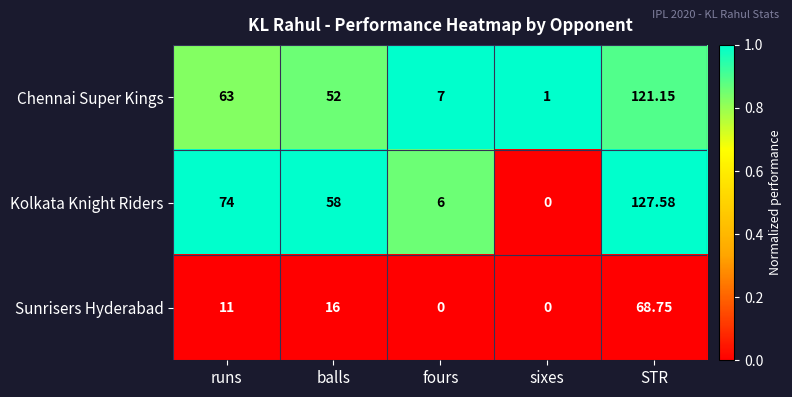

At which label does Chennai Super Kings first exceed 52?

runs